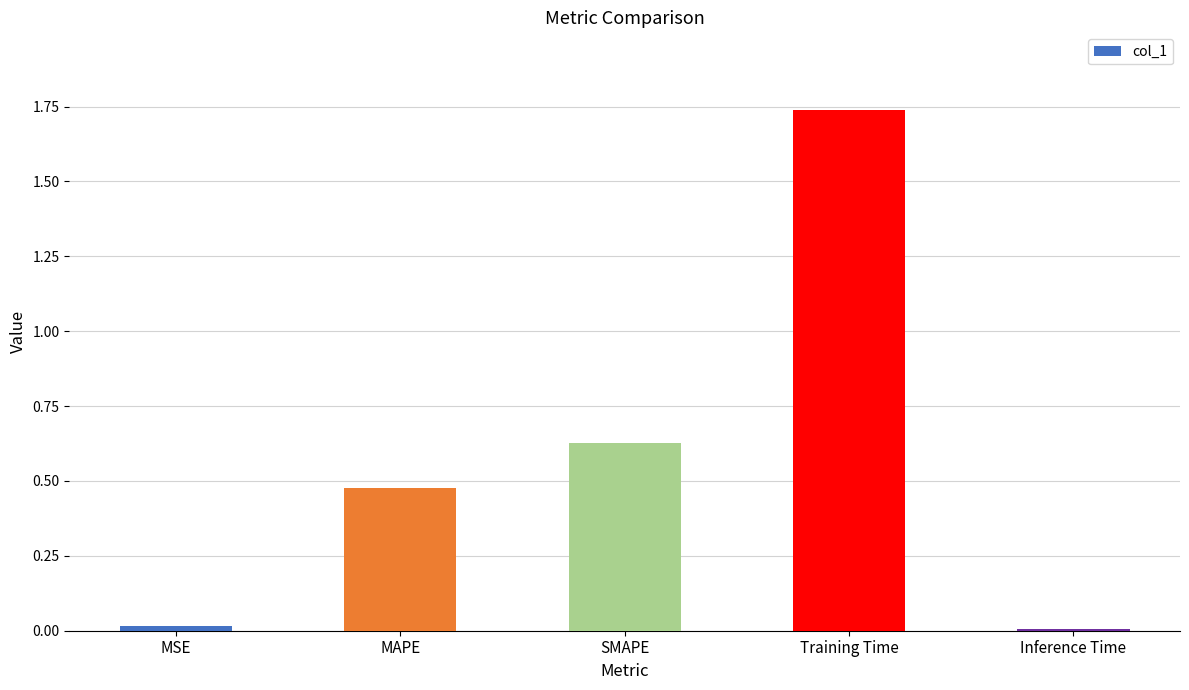

The value at SMAPE is 1.0. True or false?

False